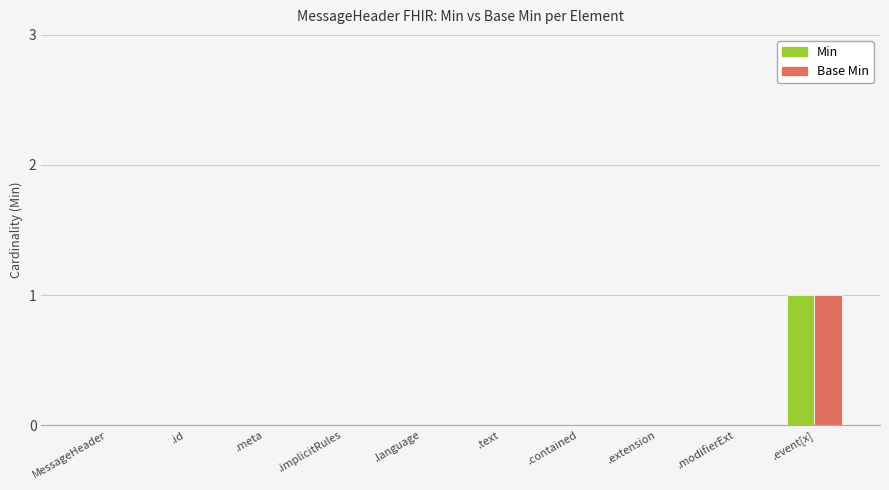

Which category has the highest value in the Min series?

.event[x]